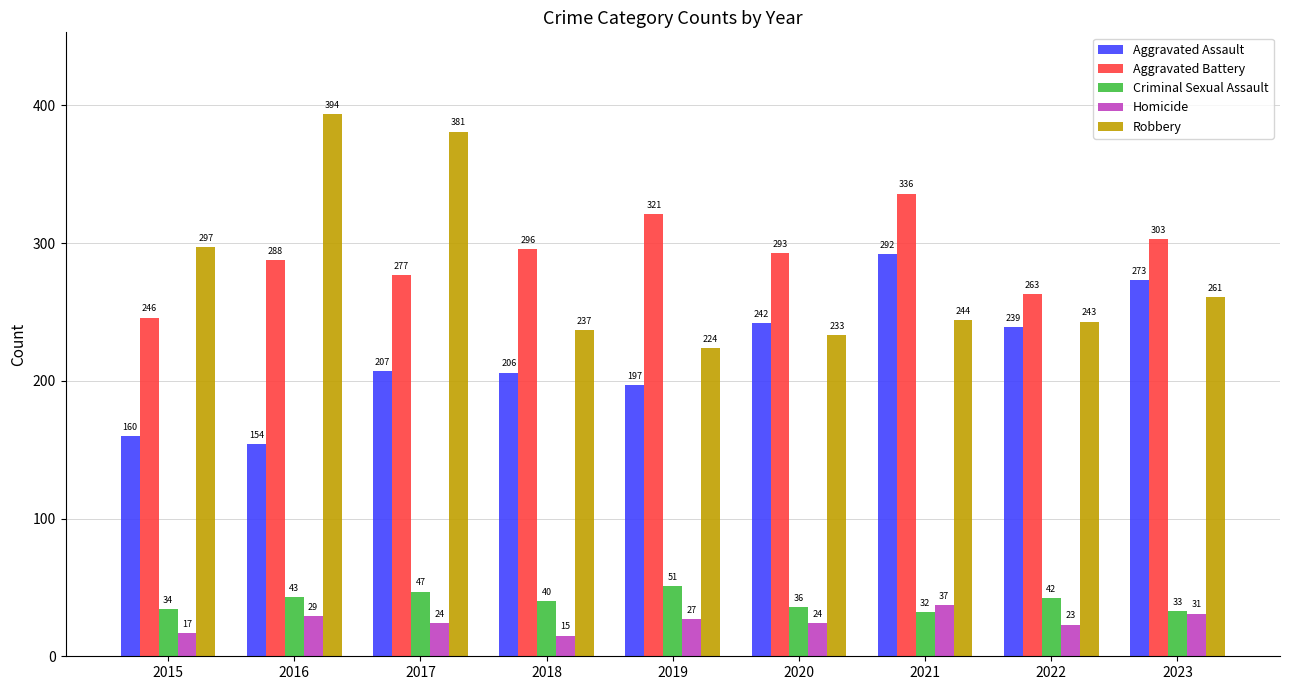

What value does the Criminal Sexual Assault series have at 2023, to the nearest 10?

30